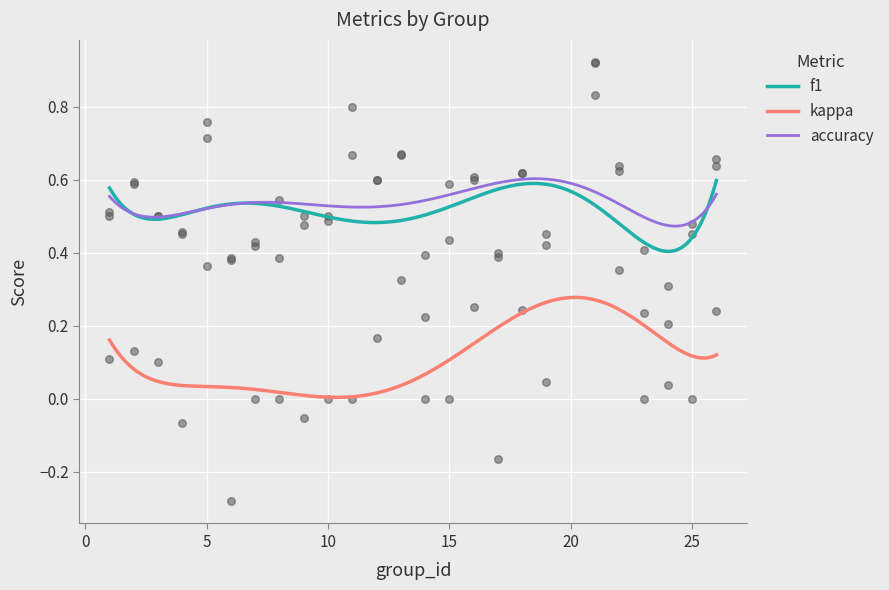

Is the value of kappa at 26 greater than the value of accuracy at 9?

No